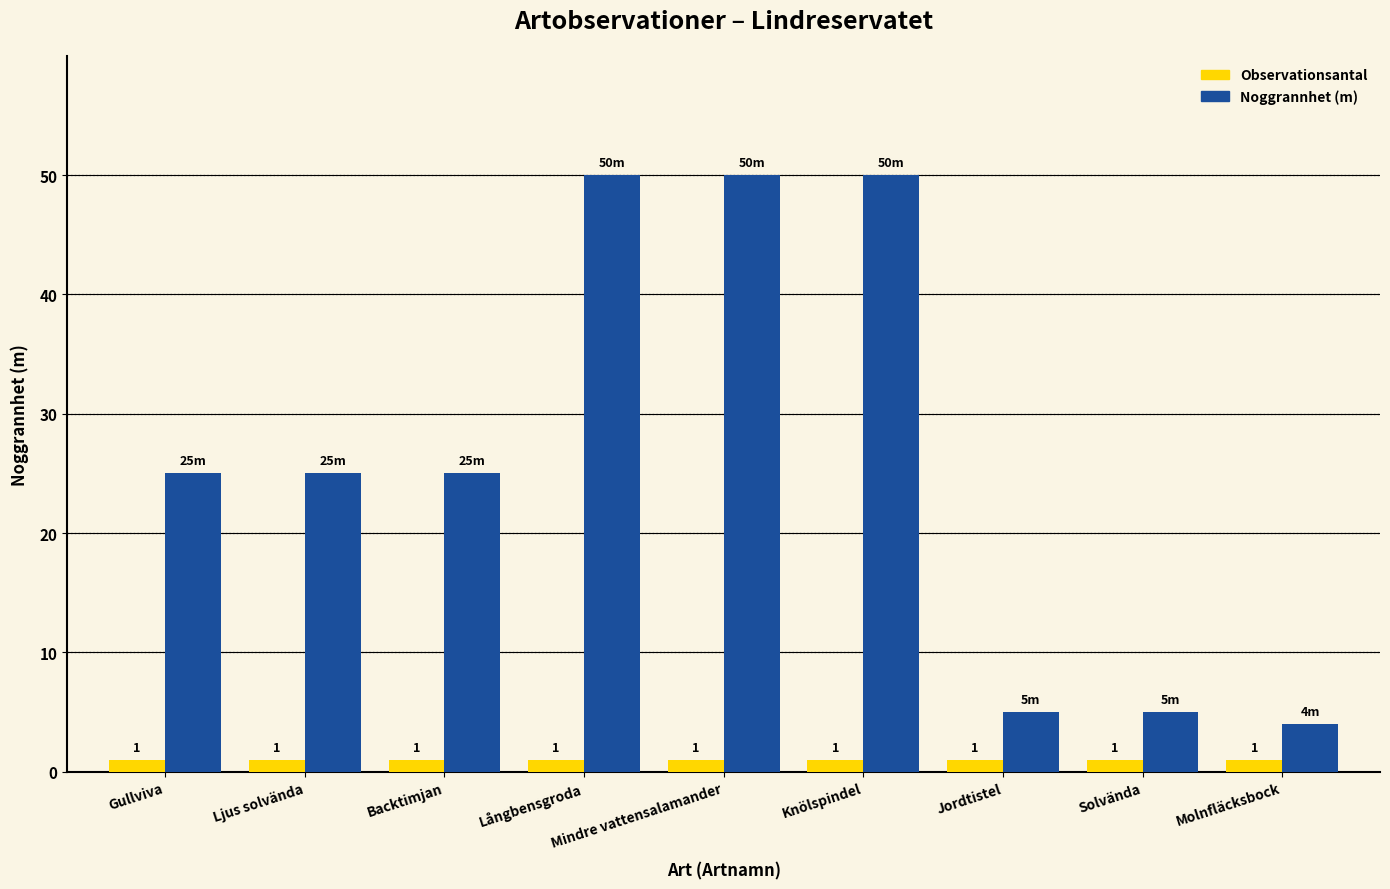

What is the maximum value for Noggrannhet (m)?

50